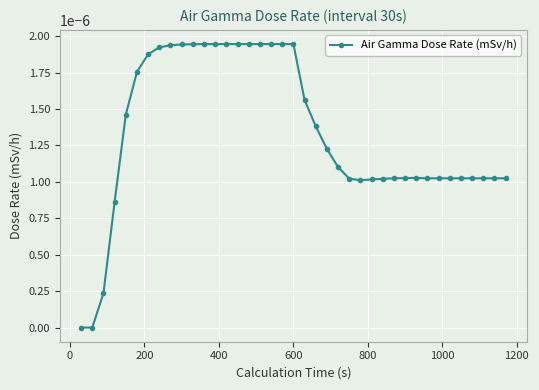

How many lines are shown in the chart?

1